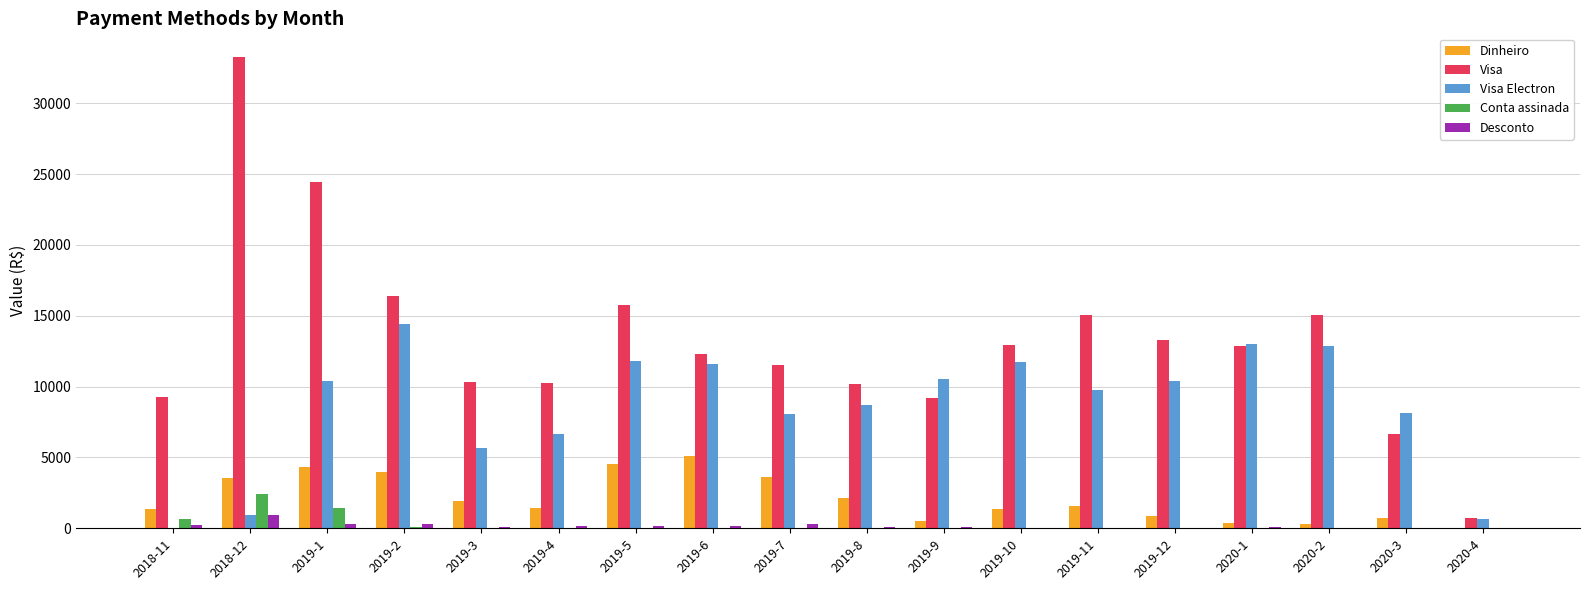

Are the bars horizontal?

No